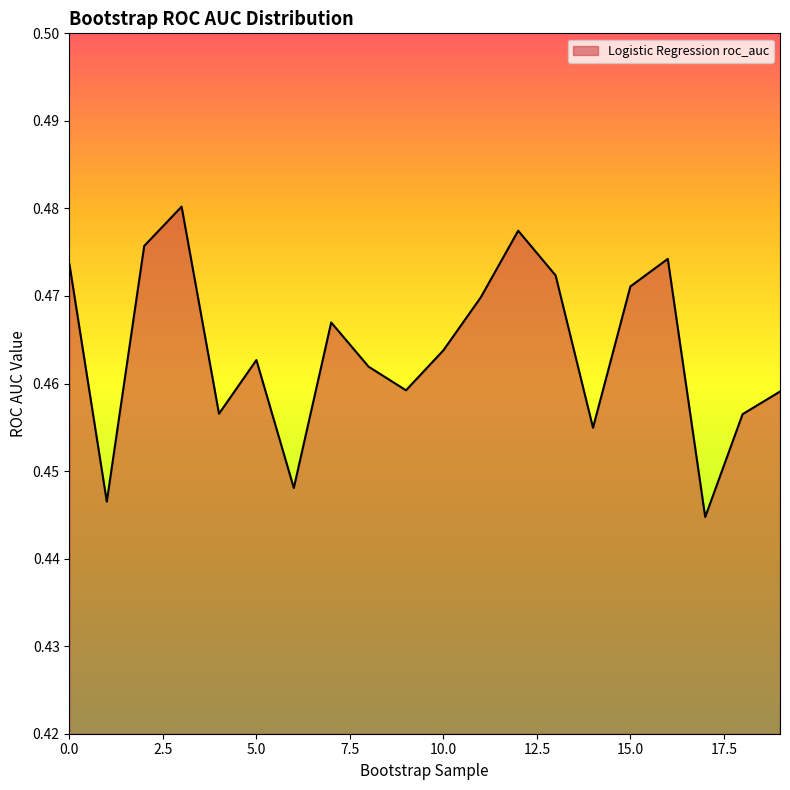

At which category does the data reach its first local valley?

1